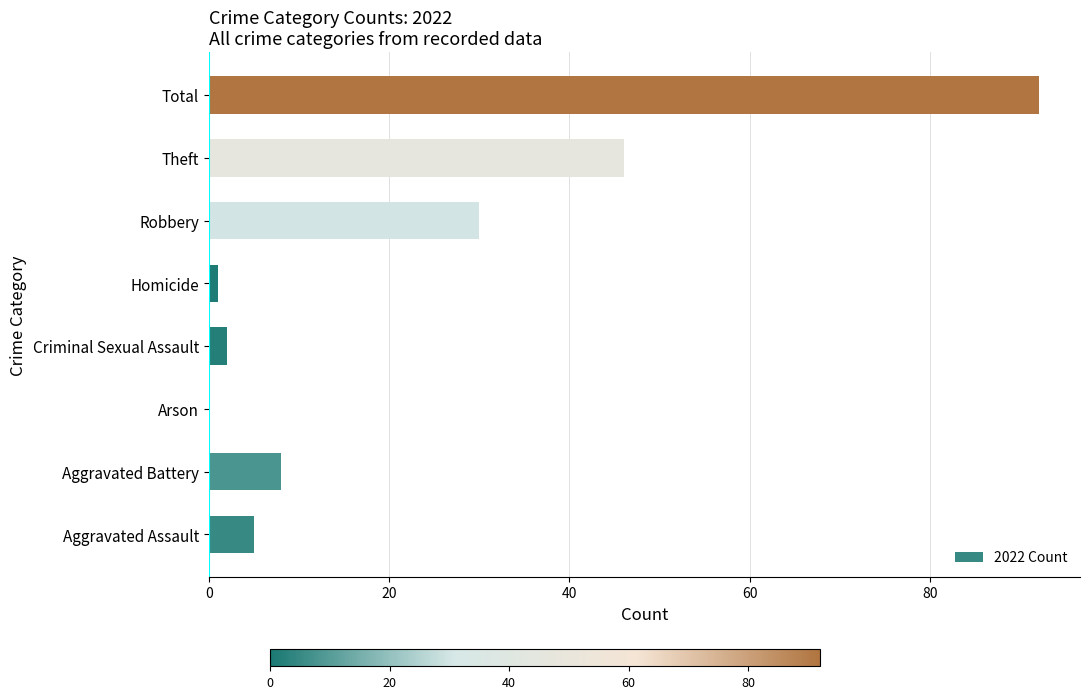

Reading bottom to top, extract all data points from this chart.

Aggravated Assault=5	Aggravated Battery=8	Arson=0	Criminal Sexual Assault=2	Homicide=1	Robbery=30	Theft=46	Total=92